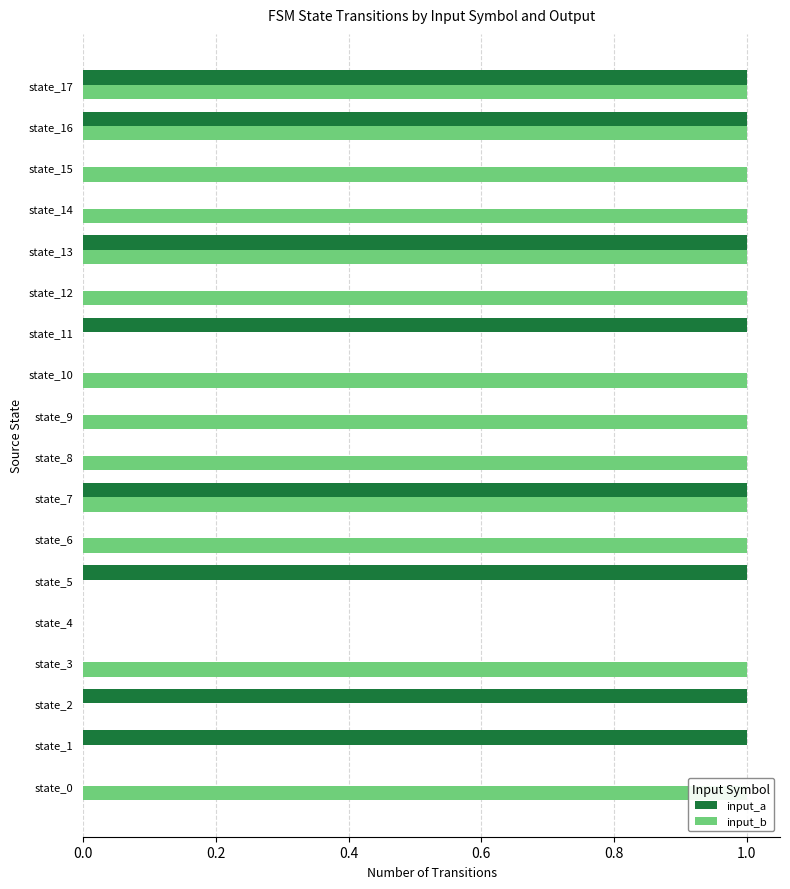

The input_b series shows 1 at state_15. True or false?

True